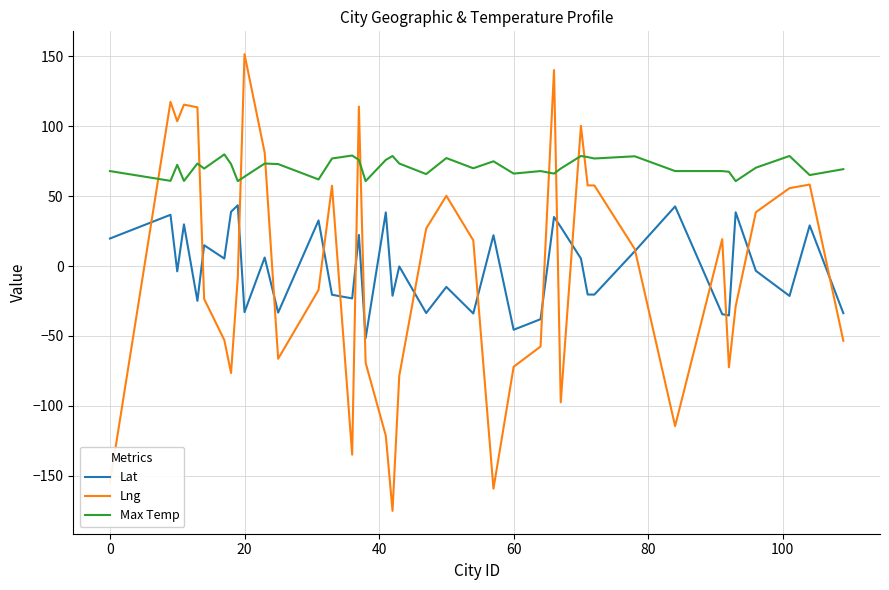

Which series has the largest range (max minus min)?

Lng